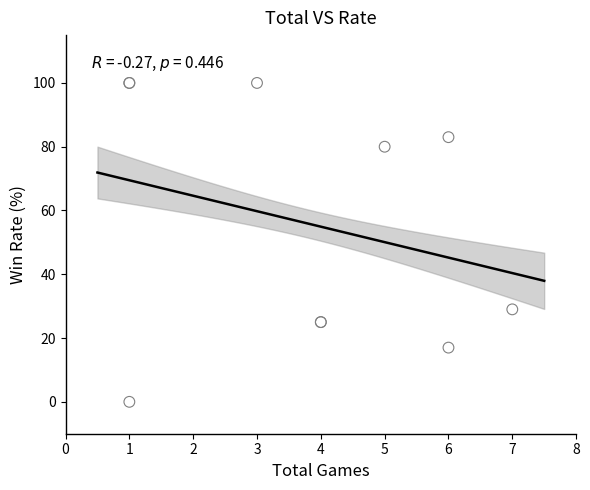

What Y value in the scatter plot is closest to 50?

29